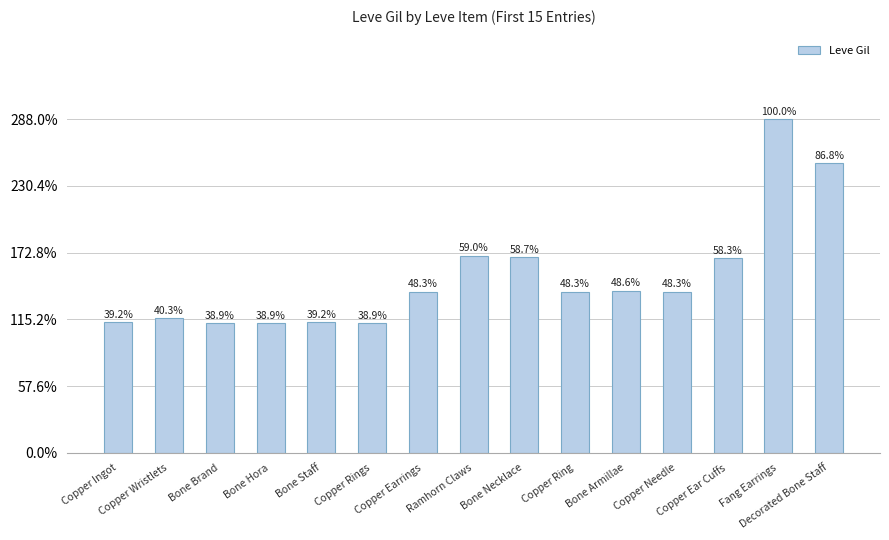

How many bars are there in total?

15